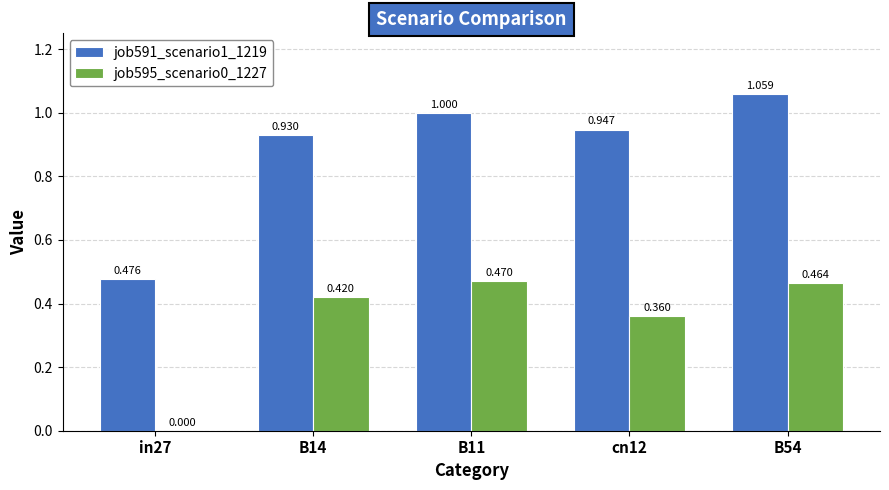

Is the value of job595_scenario0_1227 at B11 greater than the value of job591_scenario1_1219 at B14?

No